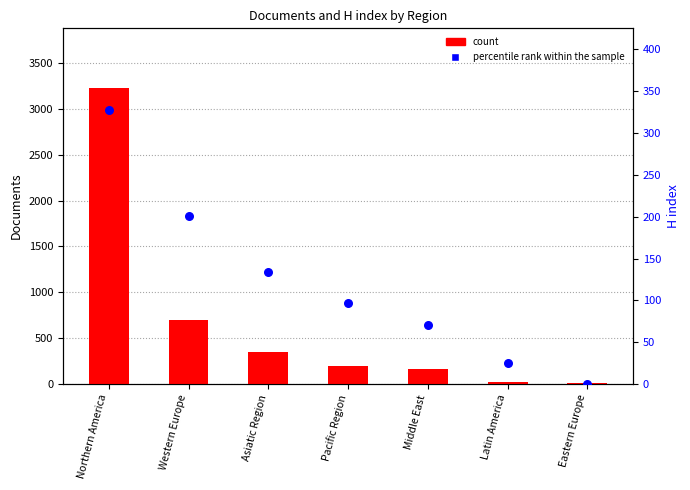

At which category is the sum across all series the highest?

Northern America